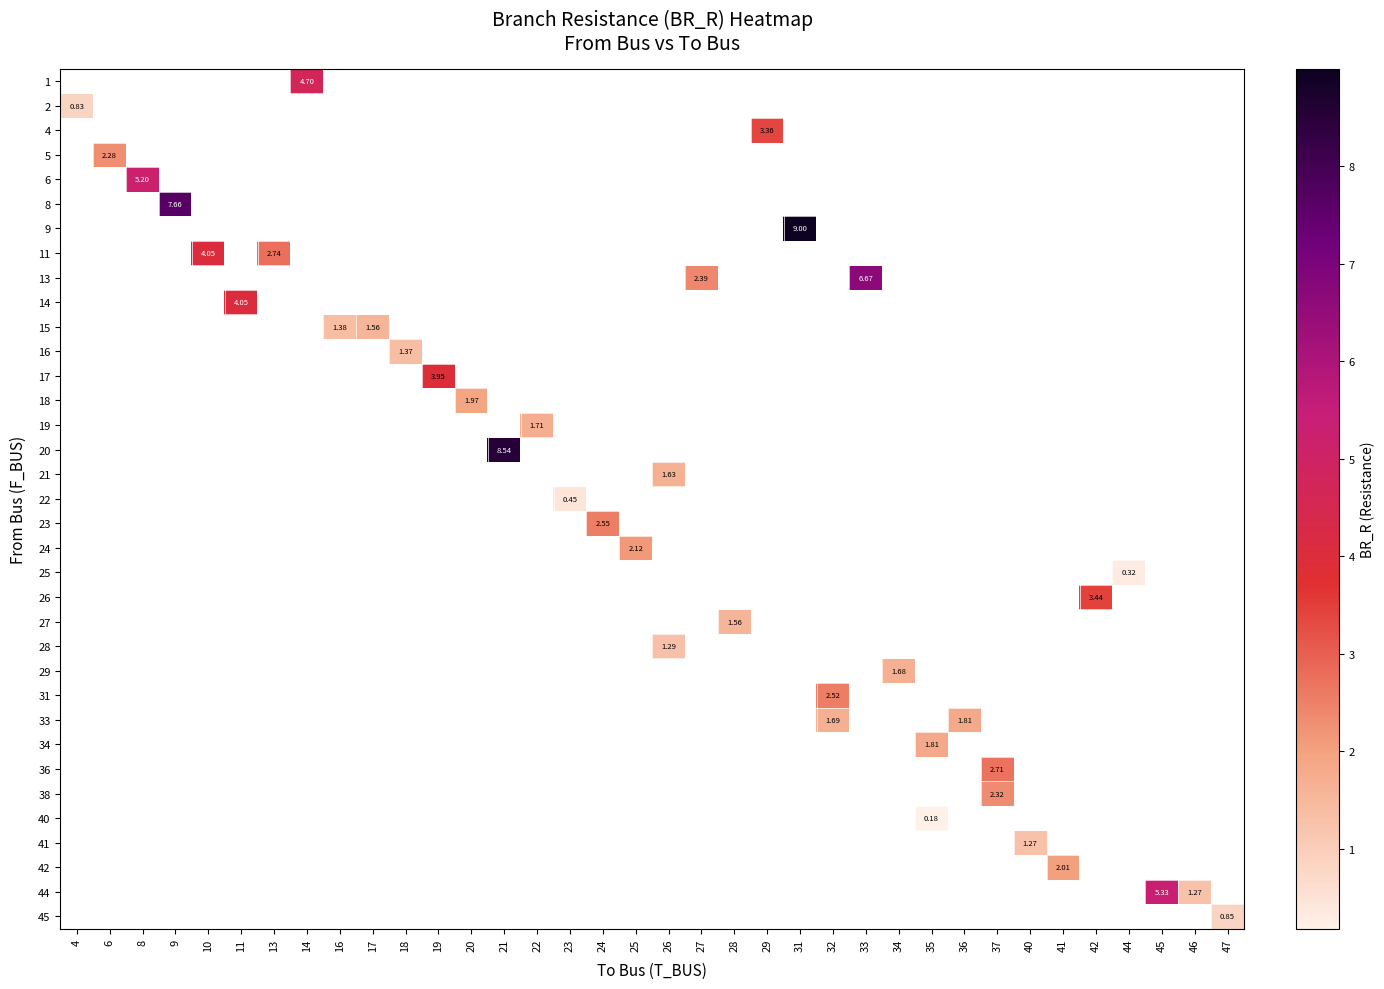

At which category does the chart reach its minimum across all series?

35